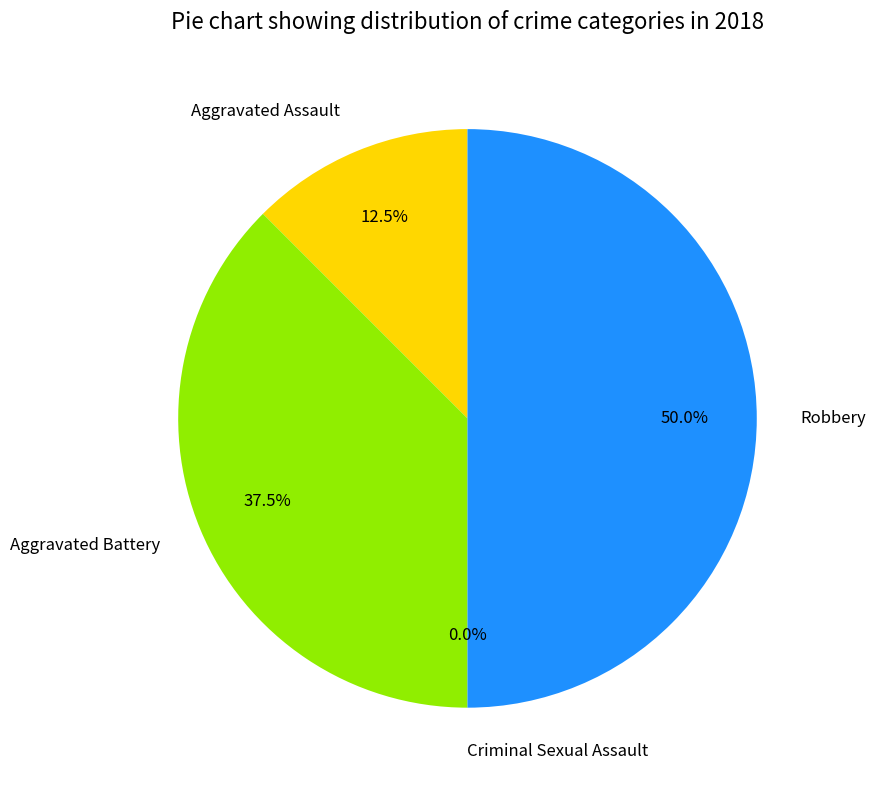

Which category has the biggest portion of the pie?

Robbery